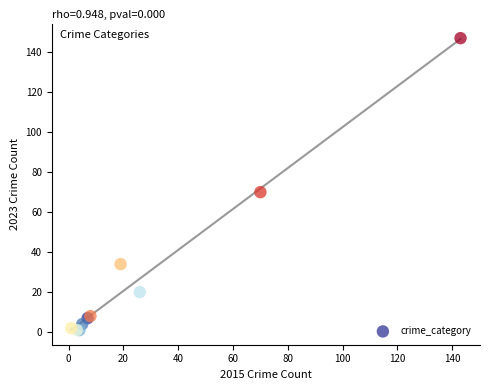

What Y value in the scatter plot is closest to 74?

70